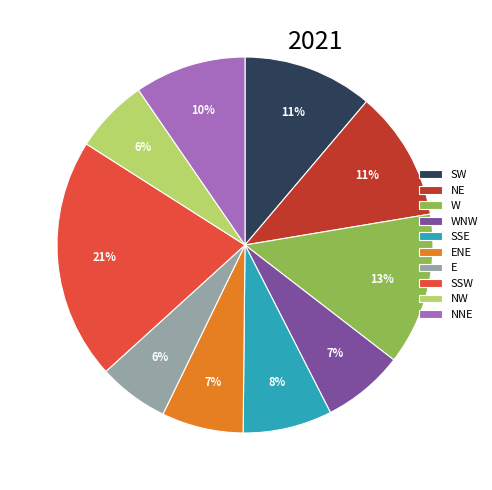

What percentage is the NNE slice, to the nearest percent?

10%